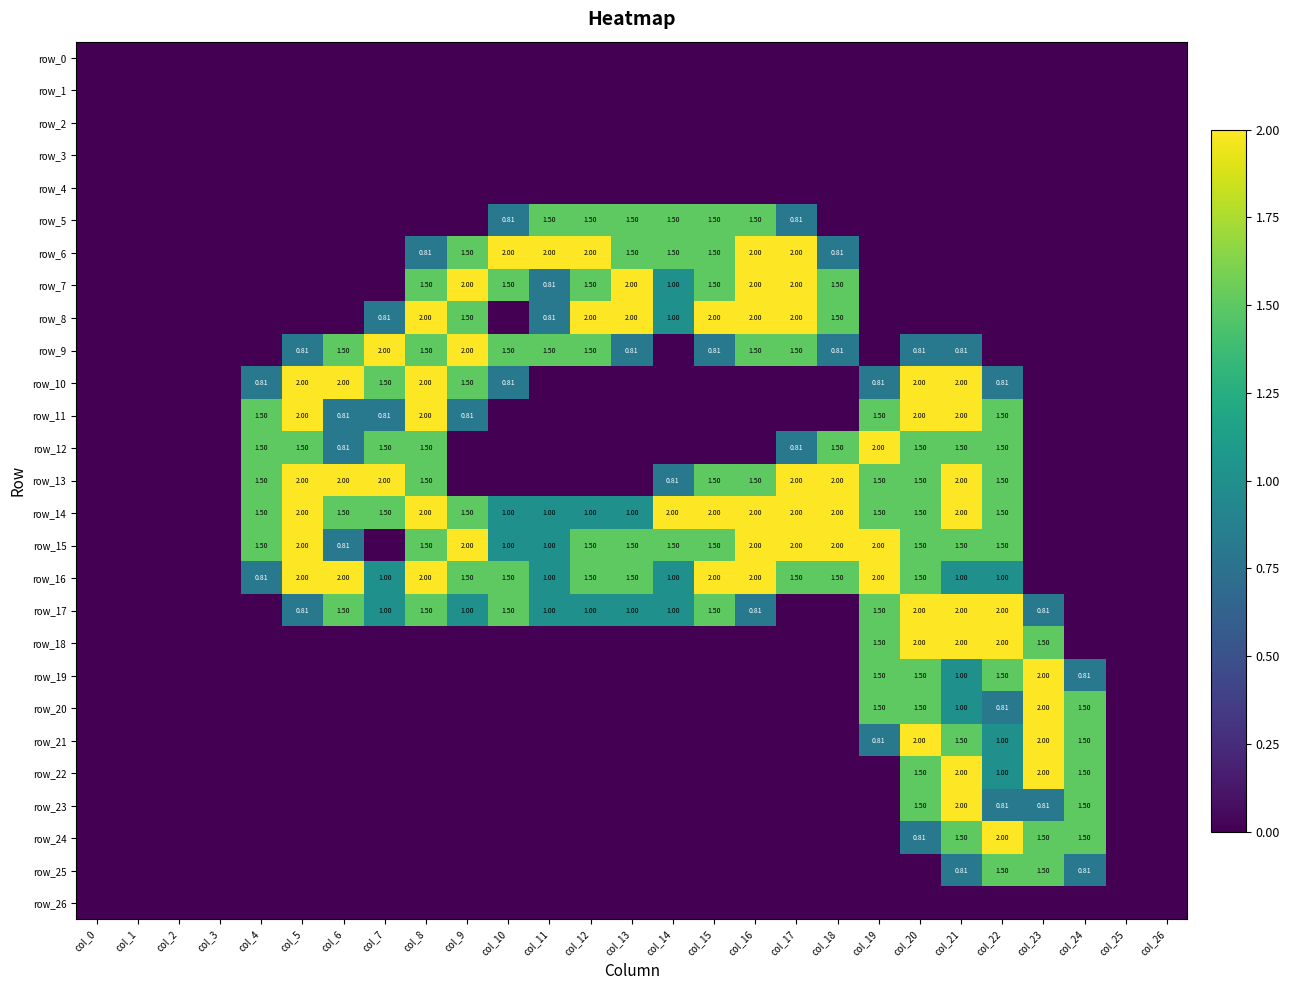

What is the total value across all series at col_13?

12.8